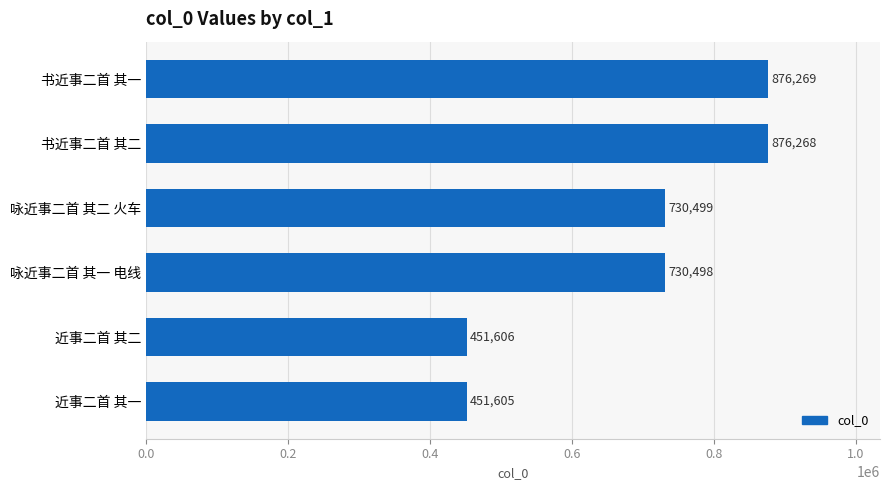

List the labels in order of value, largest first.

书近事二首 其一, 书近事二首 其二, 咏近事二首 其二 火车, 咏近事二首 其一 电线, 近事二首 其二, 近事二首 其一